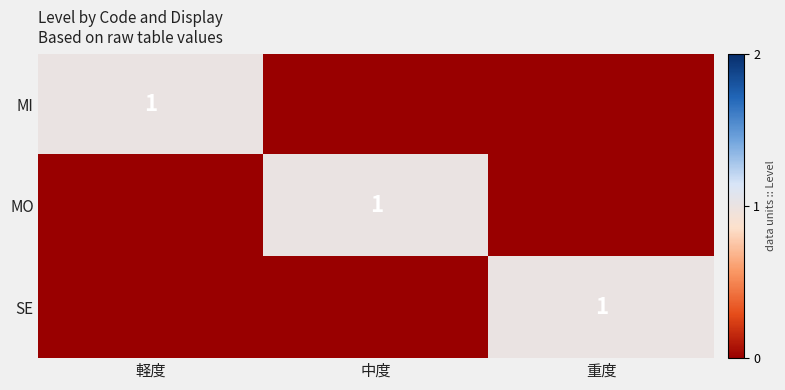

The value of MI at 軽度 is 1. True or false?

True